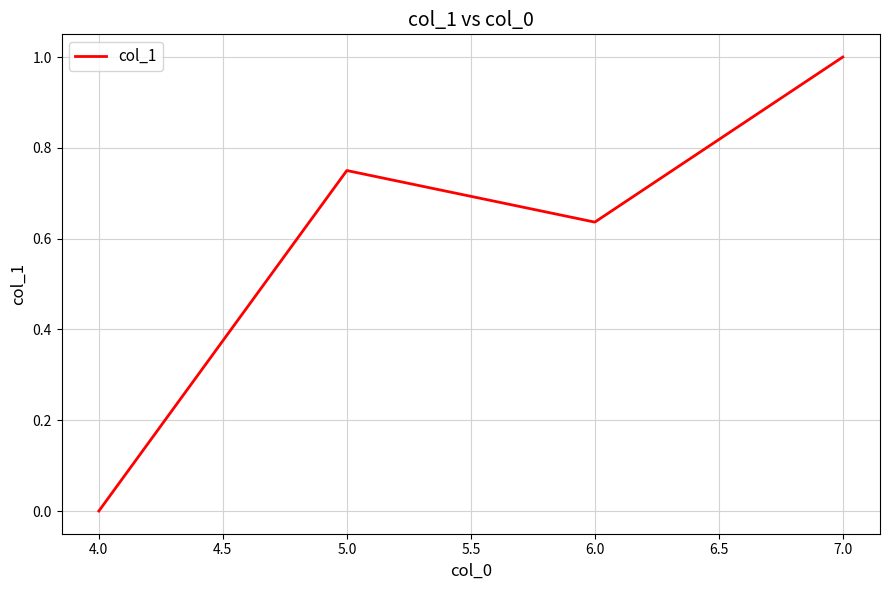

What is the maximum value shown in the chart?

1.0